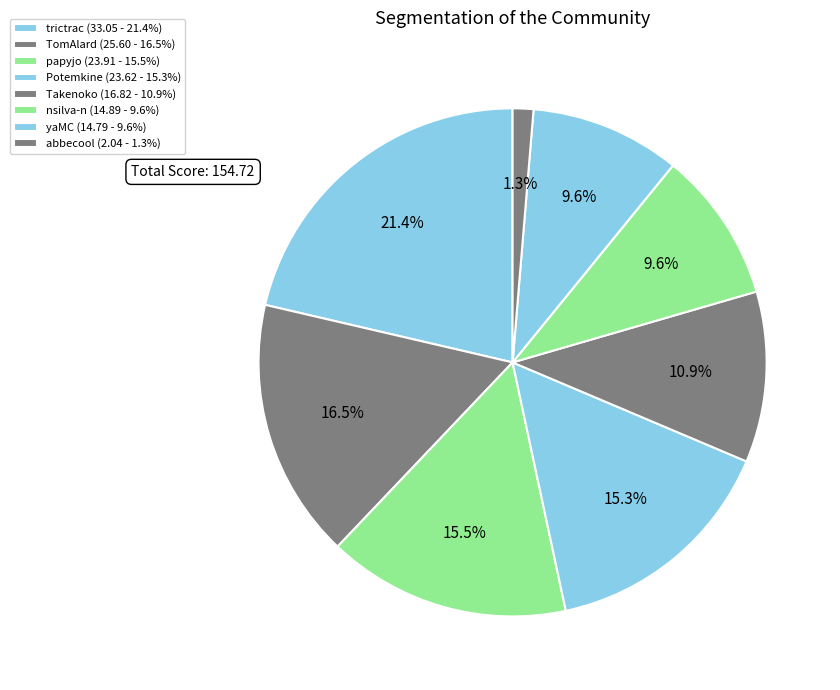

To the nearest percent, what portion does trictrac represent?

21%